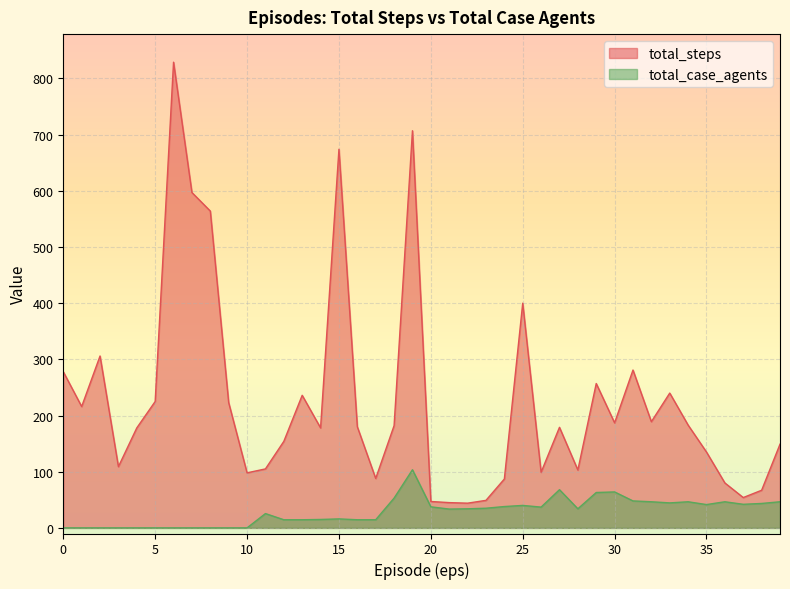

Which series has the largest total across all categories?

total_steps